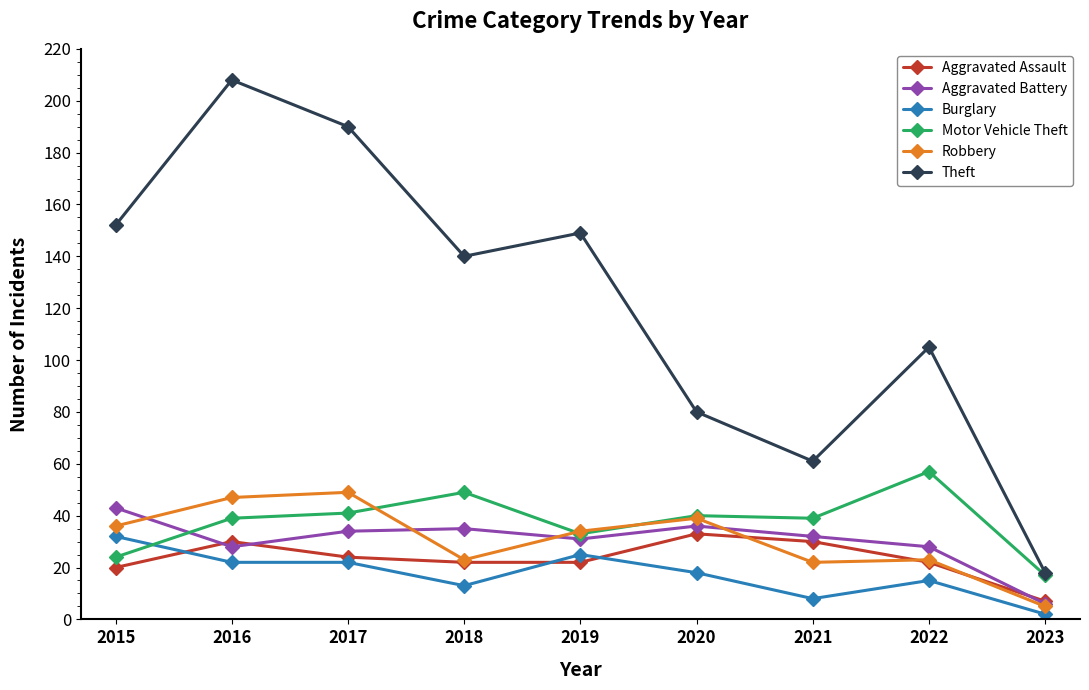

Reading left to right, transcribe all the data shown in this chart.

Aggravated Assault: 2015=20	2016=30	2017=24	2018=22	2019=22	2020=33	2021=30	2022=22	2023=7
Aggravated Battery: 2015=43	2016=28	2017=34	2018=35	2019=31	2020=36	2021=32	2022=28	2023=6
Burglary: 2015=32	2016=22	2017=22	2018=13	2019=25	2020=18	2021=8	2022=15	2023=2
Motor Vehicle Theft: 2015=24	2016=39	2017=41	2018=49	2019=33	2020=40	2021=39	2022=57	2023=17
Robbery: 2015=36	2016=47	2017=49	2018=23	2019=34	2020=39	2021=22	2022=23	2023=5
Theft: 2015=152	2016=208	2017=190	2018=140	2019=149	2020=80	2021=61	2022=105	2023=18